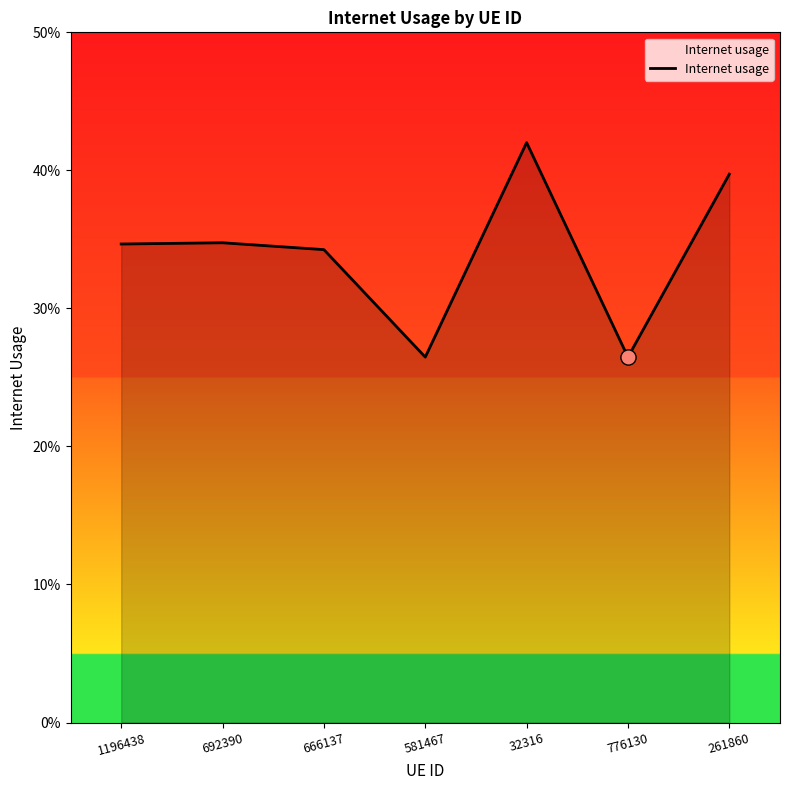

Which has a higher value, 776130 or 32316?

32316